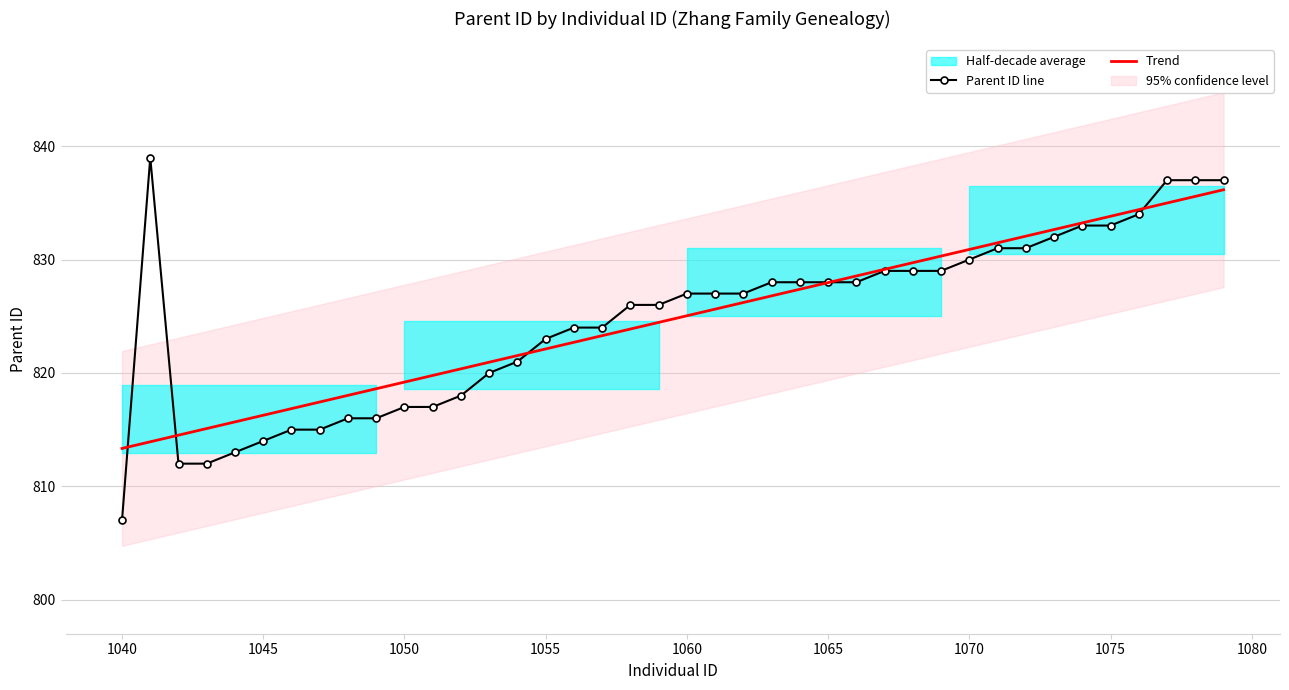

The chart shows a value of 807 at 1040. True or false?

True